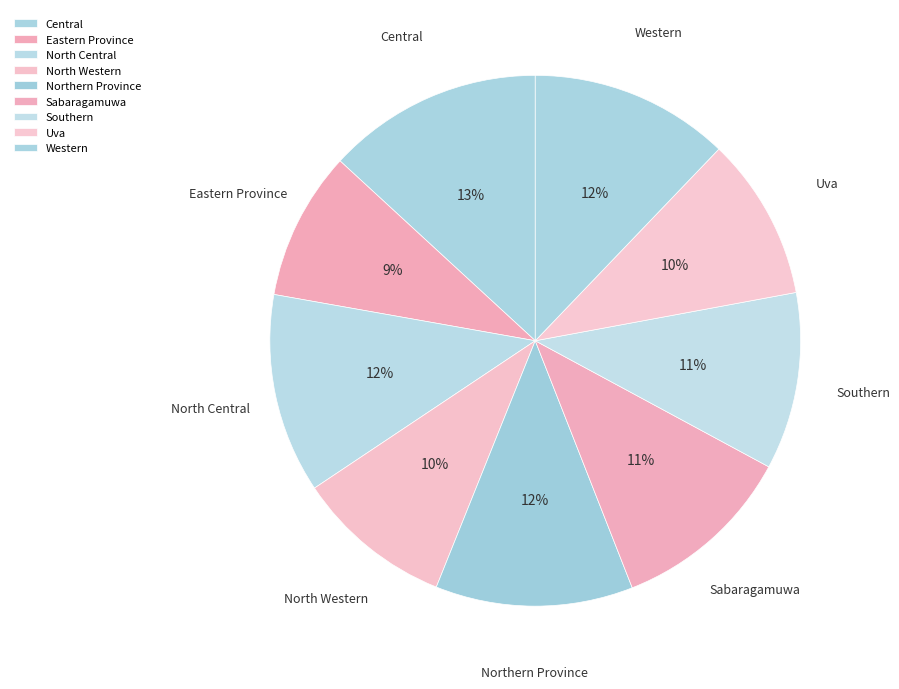

Is the sum of Southern and Northern Province greater than half?

No